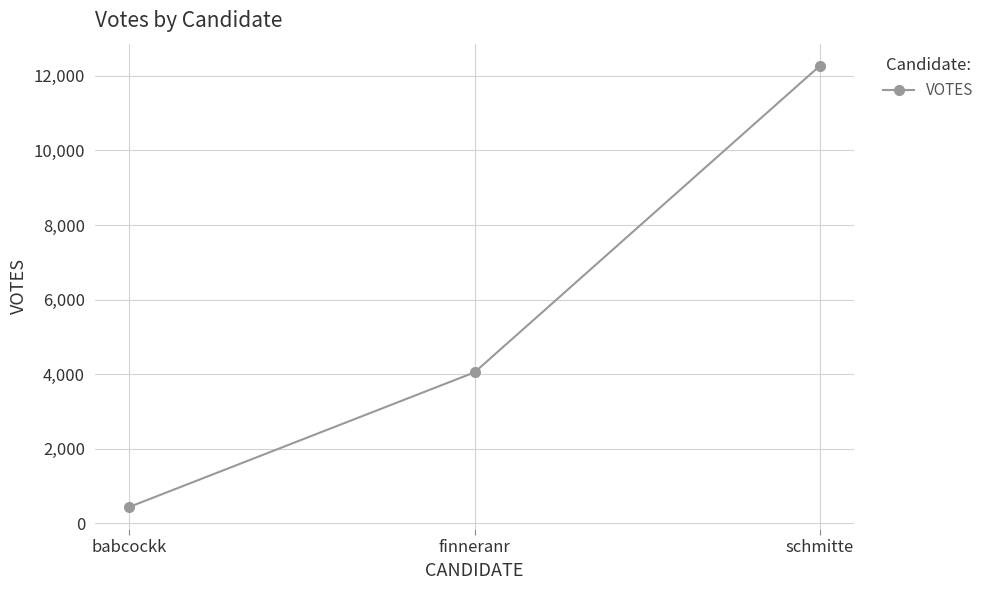

What is the difference between the maximum and minimum values?

11828